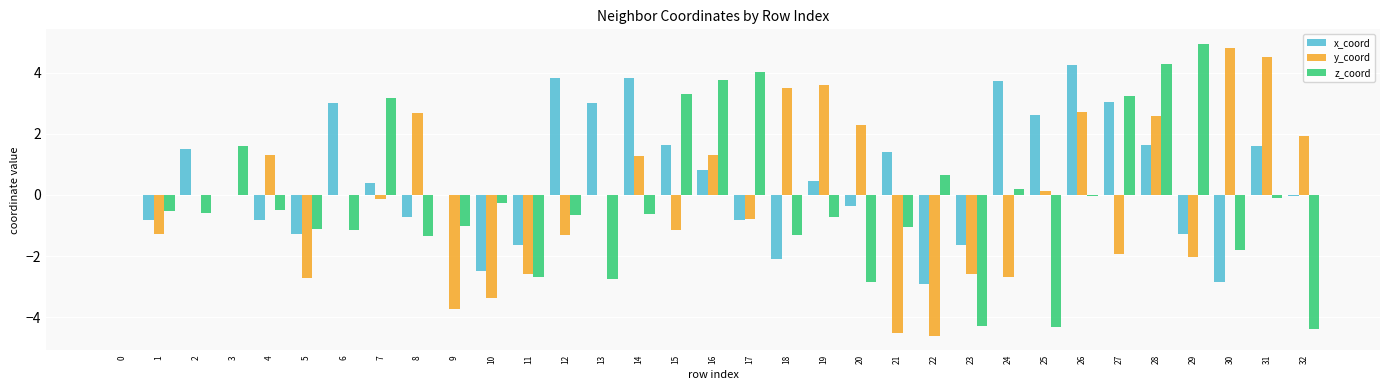

Read the y_coord value at 15.

-1.1